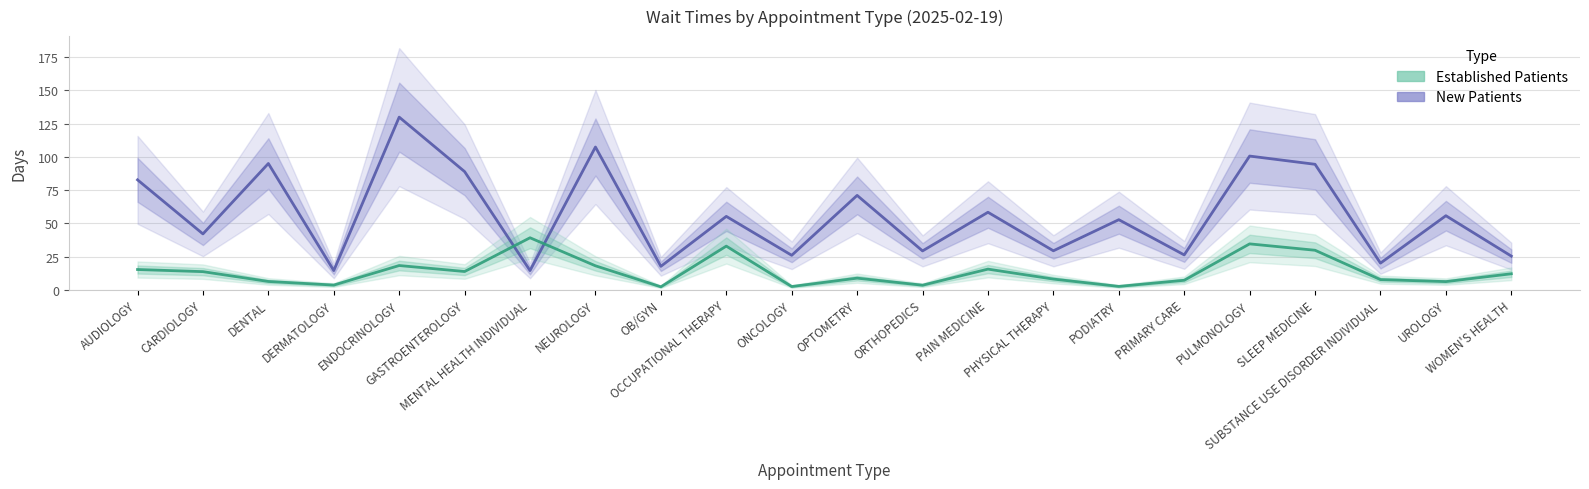

Reading right to left, what are all the values shown in this chart?

New Patients: WOMEN'S HEALTH=25.3	UROLOGY=55.7	SUBSTANCE USE DISORDER INDIVIDUAL=20.0	SLEEP MEDICINE=94.4	PULMONOLOGY=100.6	PRIMARY CARE=26.2	PODIATRY=52.7	PHYSICAL THERAPY=29.3	PAIN MEDICINE=58.3	ORTHOPEDICS=29.2	OPTOMETRY=71.0	ONCOLOGY=25.9	OCCUPATIONAL THERAPY=55.2	OB/GYN=17.6	NEUROLOGY=107.4	MENTAL HEALTH INDIVIDUAL=14.4	GASTROENTEROLOGY=88.9	ENDOCRINOLOGY=129.9	DERMATOLOGY=14.4	DENTAL=95.0	CARDIOLOGY=42.0	AUDIOLOGY=82.7
Established Patients: WOMEN'S HEALTH=12.0	UROLOGY=6.1	SUBSTANCE USE DISORDER INDIVIDUAL=7.6	SLEEP MEDICINE=29.7	PULMONOLOGY=34.5	PRIMARY CARE=7.1	PODIATRY=2.5	PHYSICAL THERAPY=8.0	PAIN MEDICINE=15.5	ORTHOPEDICS=3.4	OPTOMETRY=8.7	ONCOLOGY=2.4	OCCUPATIONAL THERAPY=32.8	OB/GYN=2.2	NEUROLOGY=18.0	MENTAL HEALTH INDIVIDUAL=39.1	GASTROENTEROLOGY=13.7	ENDOCRINOLOGY=18.2	DERMATOLOGY=3.5	DENTAL=6.2	CARDIOLOGY=13.6	AUDIOLOGY=15.2